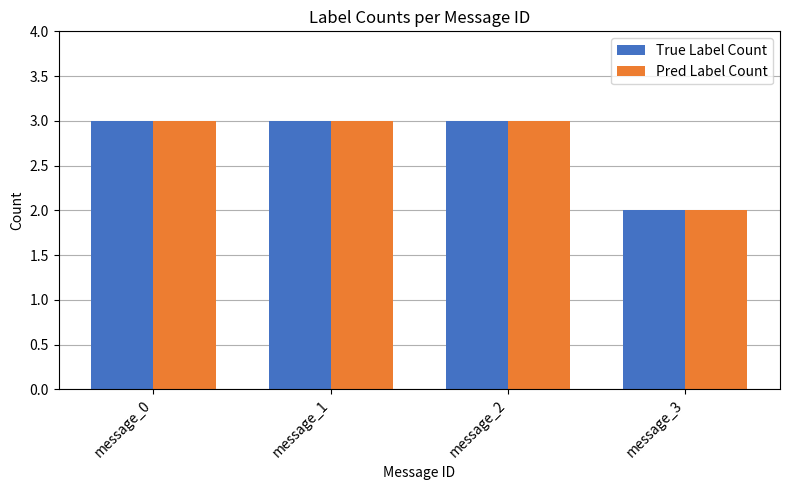

How many distinct data groups are displayed?

2